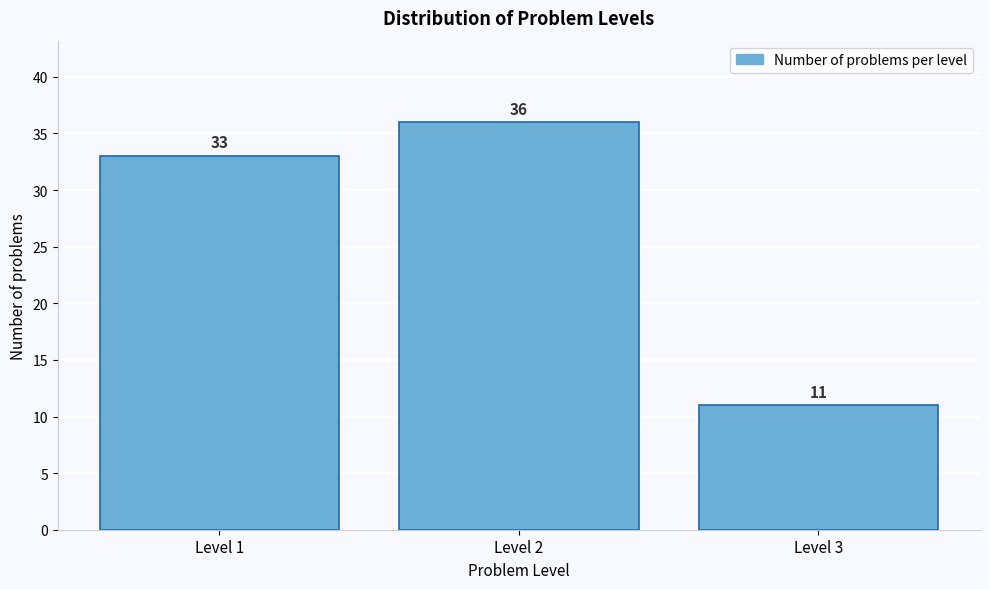

Reading left to right, transcribe all the data shown in this chart.

Level 1=33	Level 2=36	Level 3=11